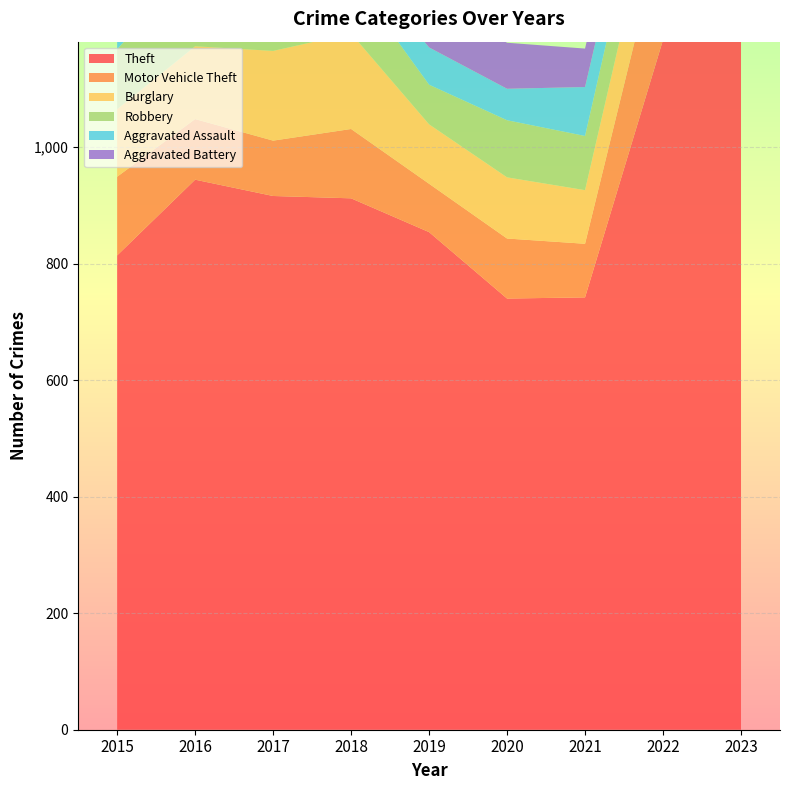

Reading left to right, what are all the values shown in this chart?

Theft: 2015=814	2016=944	2017=916	2018=912	2019=854	2020=740	2021=742	2022=1184	2023=1292
Motor Vehicle Theft: 2015=135	2016=104	2017=95	2018=119	2019=83	2020=103	2021=92	2022=196	2023=354
Burglary: 2015=116	2016=125	2017=154	2018=164	2019=102	2020=105	2021=92	2022=125	2023=138
Robbery: 2015=103	2016=140	2017=99	2018=97	2019=68	2020=98	2021=93	2022=101	2023=103
Aggravated Assault: 2015=52	2016=62	2017=69	2018=39	2019=64	2020=54	2021=84	2022=70	2023=100
Aggravated Battery: 2015=59	2016=88	2017=76	2018=67	2019=84	2020=79	2021=66	2022=68	2023=97